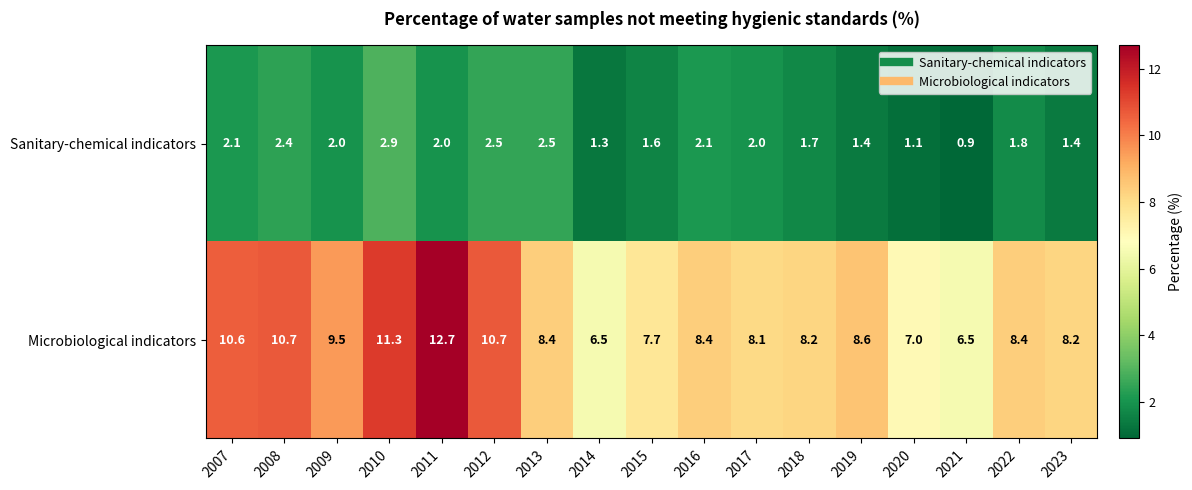

At 2014, list the series in order from smallest to largest.

Sanitary-chemical indicators, Microbiological indicators